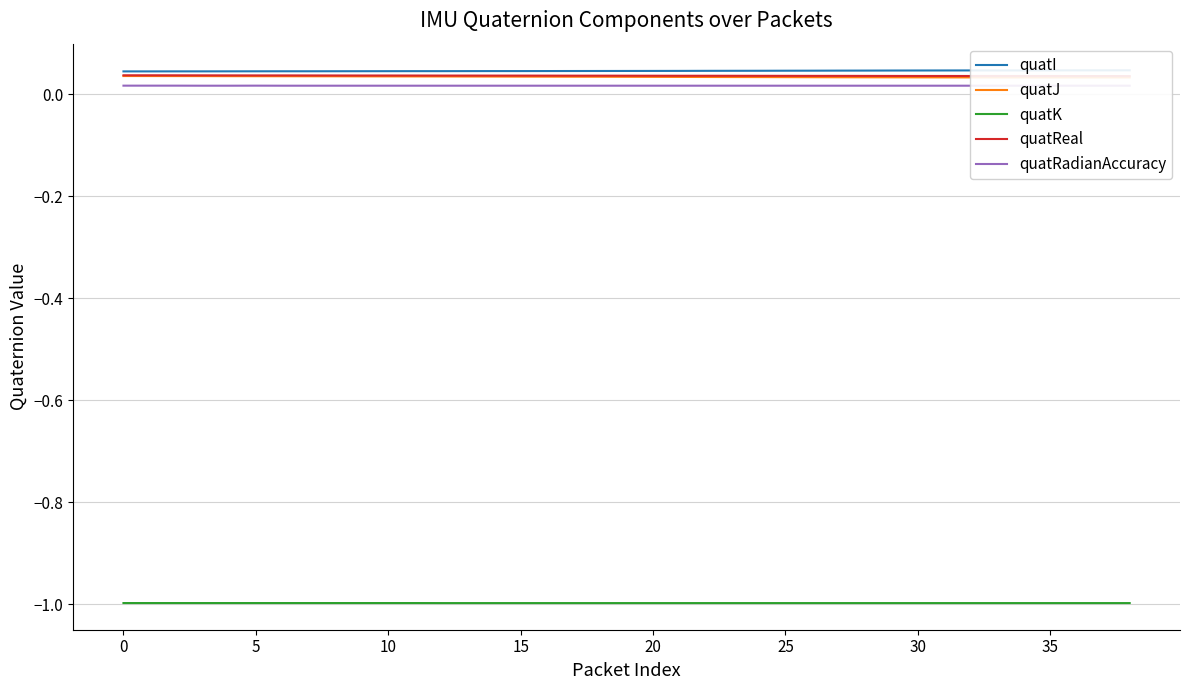

In quatRadianAccuracy, how many points are higher than both neighbors (excluding endpoints)?

1